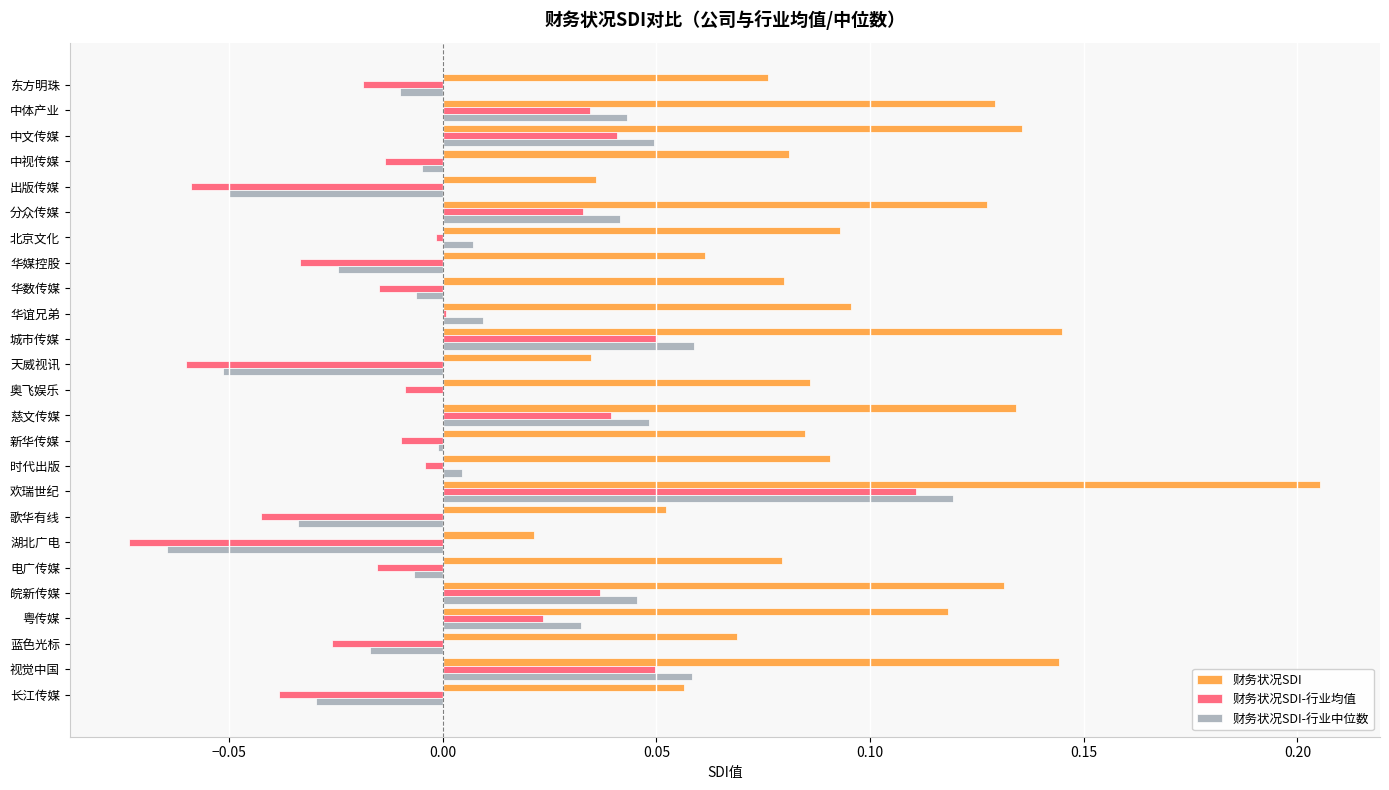

Which series has the largest total across all categories?

财务状况SDI